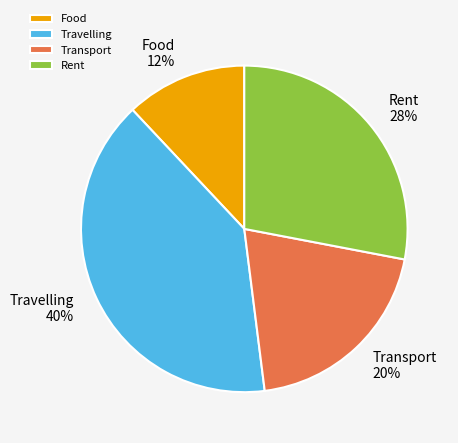

To the nearest percent, what is the average slice percentage?

25%